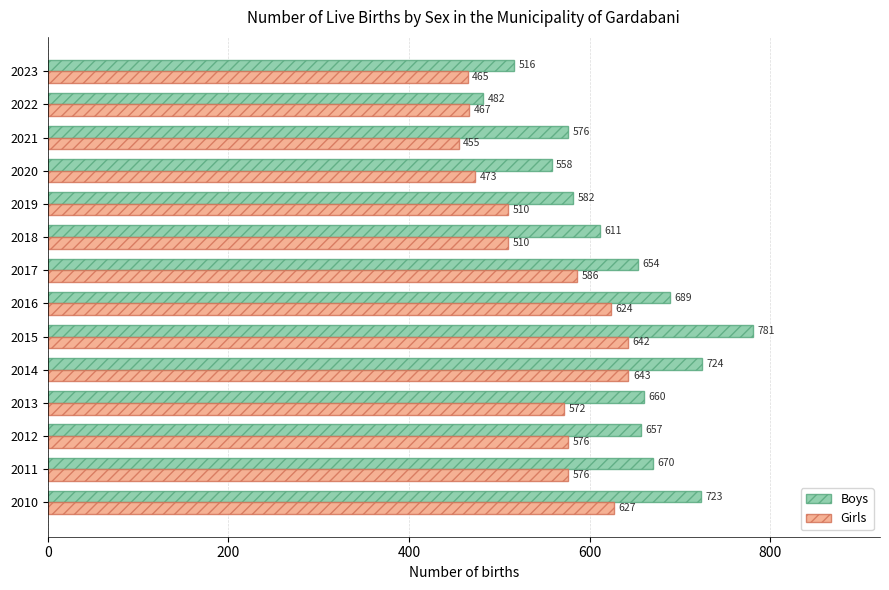

Count the number of data series in this chart.

2